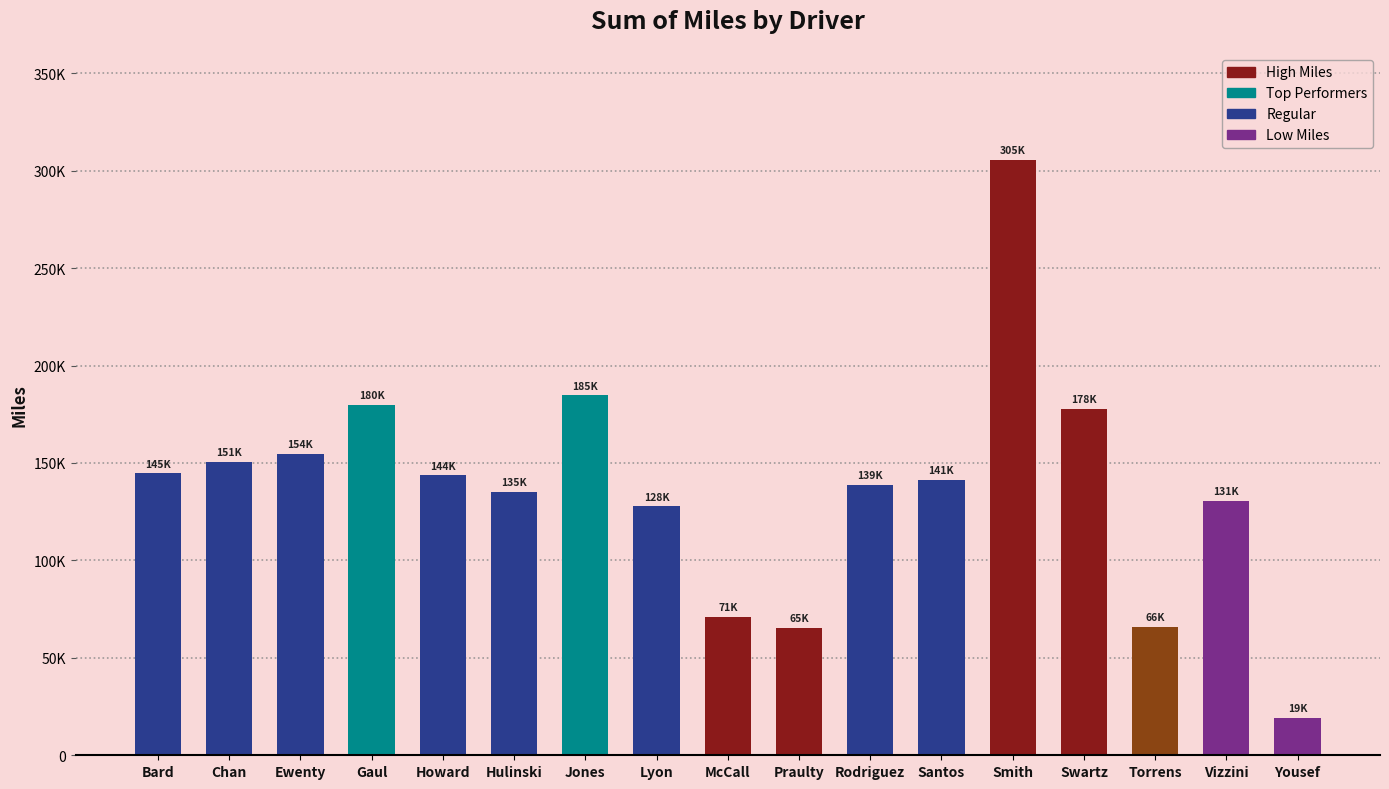

List the labels in order of value, largest first.

Smith, Jones, Gaul, Swartz, Ewenty, Chan, Bard, Howard, Santos, Rodriguez, Hulinski, Vizzini, Lyon, McCall, Torrens, Praulty, Yousef